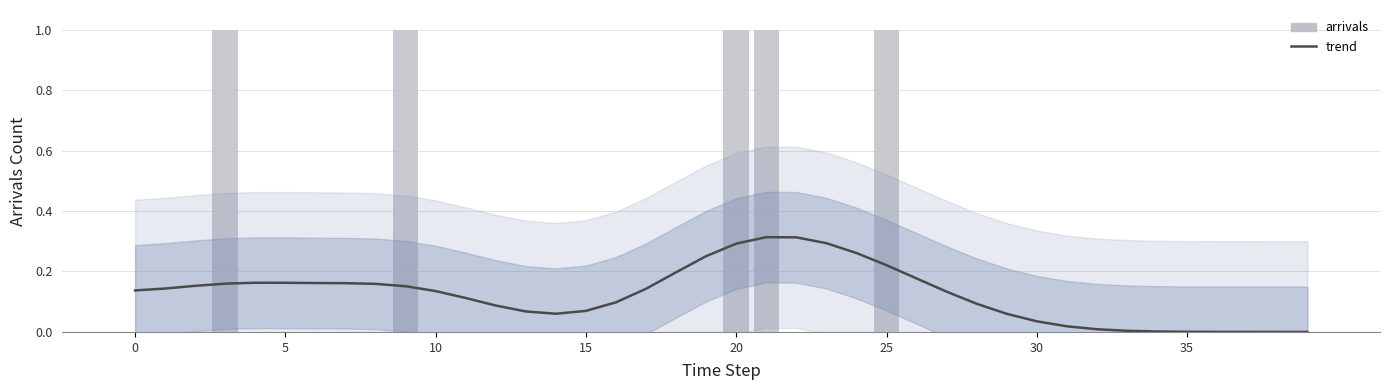

Reading left to right, transcribe all the data shown in this chart.

trend: 0.1	0.1	0.2	0.2	0.2	0.2	0.2	0.2	0.2	0.2	0.1	0.1	0.1	0.1	0.1	0.1	0.1	0.1	0.2	0.3	0.3	0.3	0.3	0.3	0.3	0.2	0.2	0.1	0.1	0.1	0.0	0.0	0.0	0.0	0.0	0.0	0.0	0.0	0.0	0.0
arrivals: 0.0	0.0	0.0	1.0	0.0	0.0	0.0	0.0	0.0	1.0	0.0	0.0	0.0	0.0	0.0	0.0	0.0	0.0	0.0	0.0	1.0	1.0	0.0	0.0	0.0	1.0	0.0	0.0	0.0	0.0	0.0	0.0	0.0	0.0	0.0	0.0	0.0	0.0	0.0	0.0